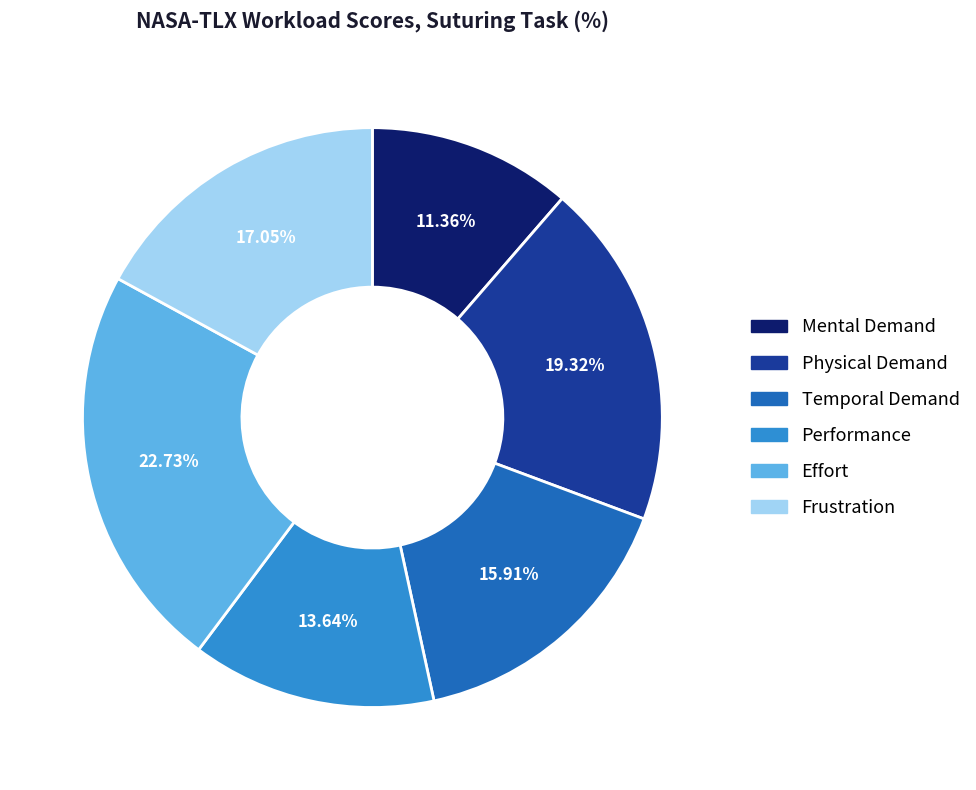

Is Effort the majority of the pie?

No